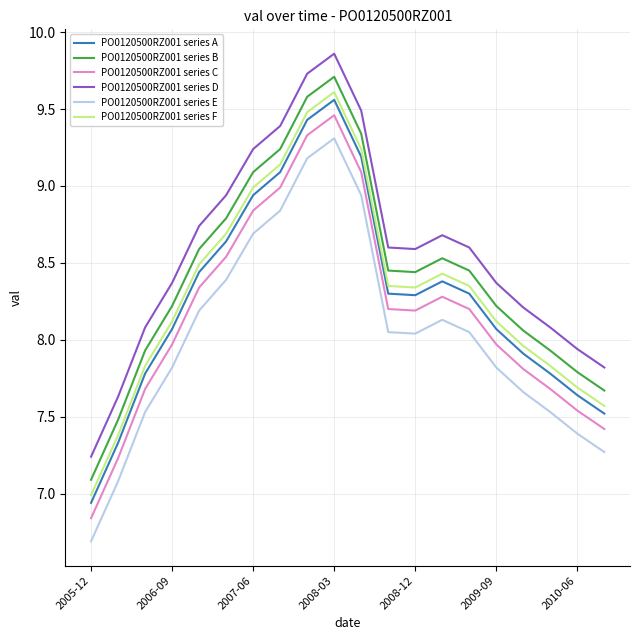

What is the difference between the second highest and second lowest values in the PO0120500RZ001 series E series?

2.1